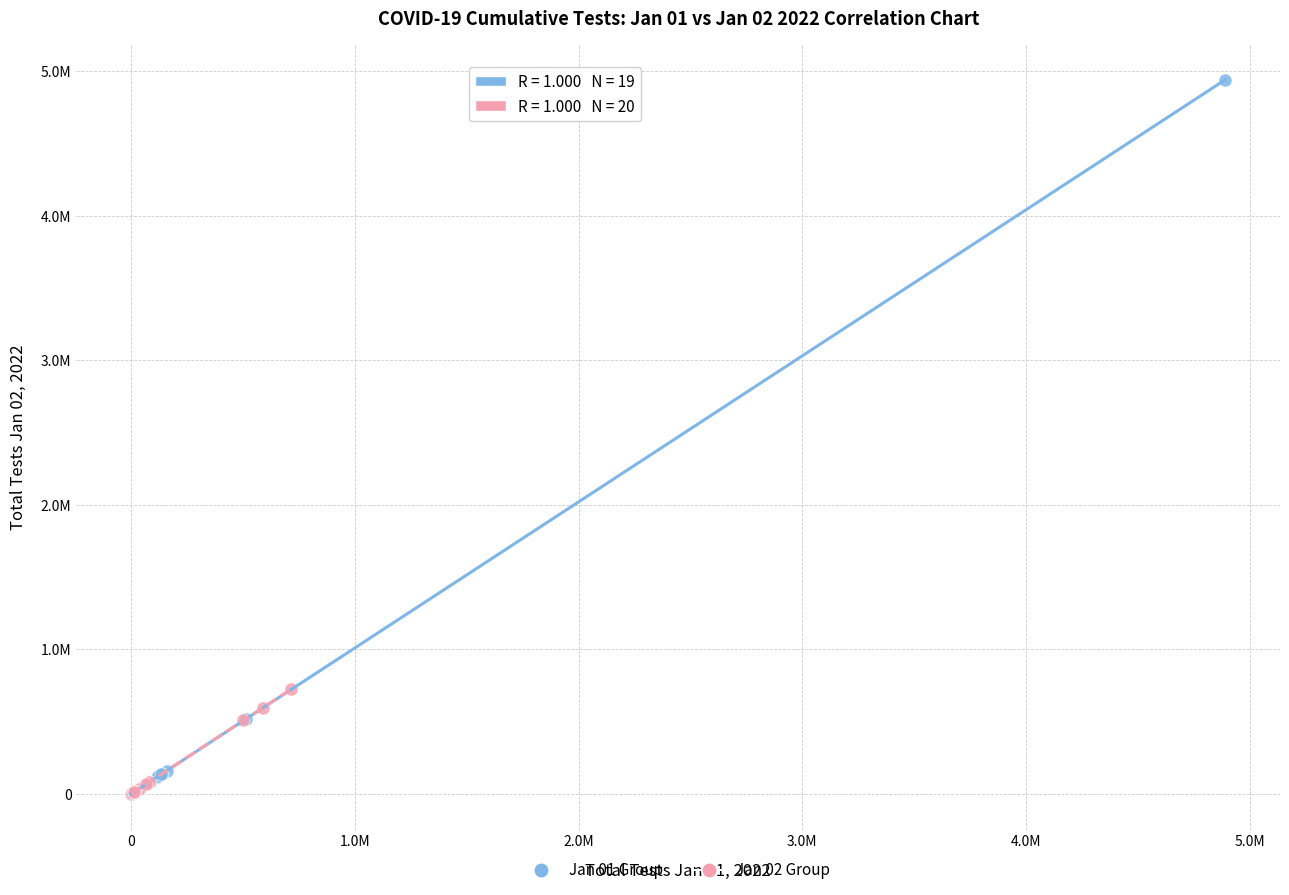

What are all the series names shown in the legend?

Jan 01 Group, Jan 02 Group